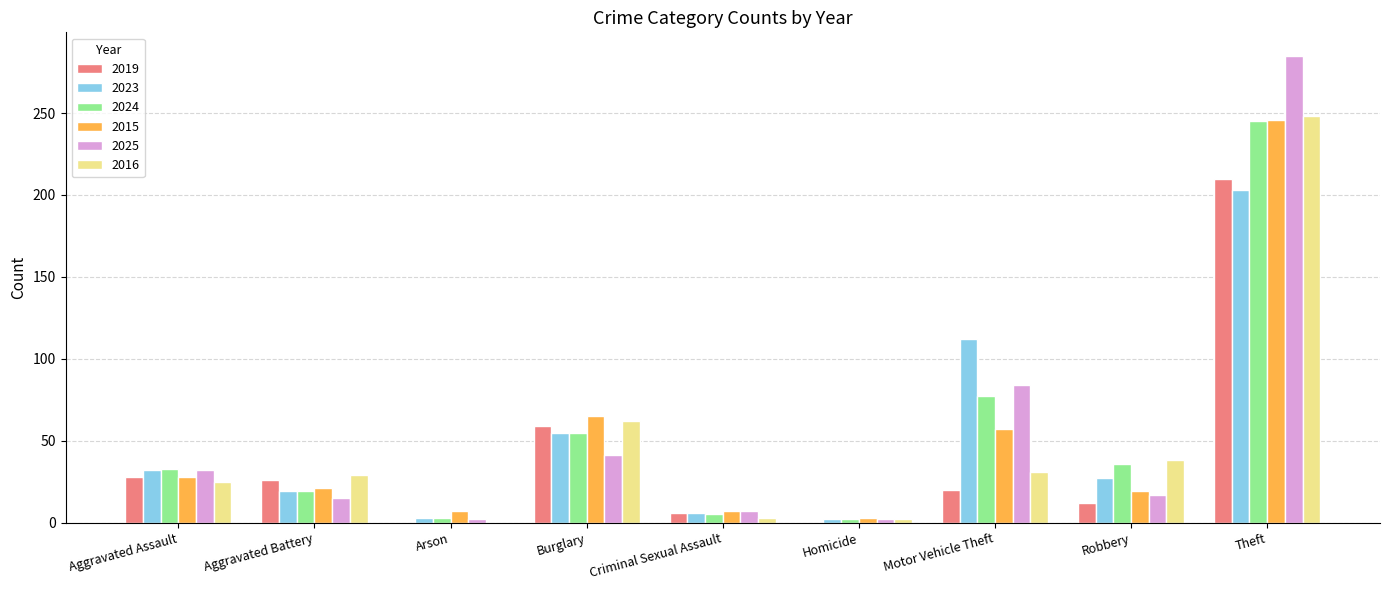

At which label does 2025 reach its peak?

Theft